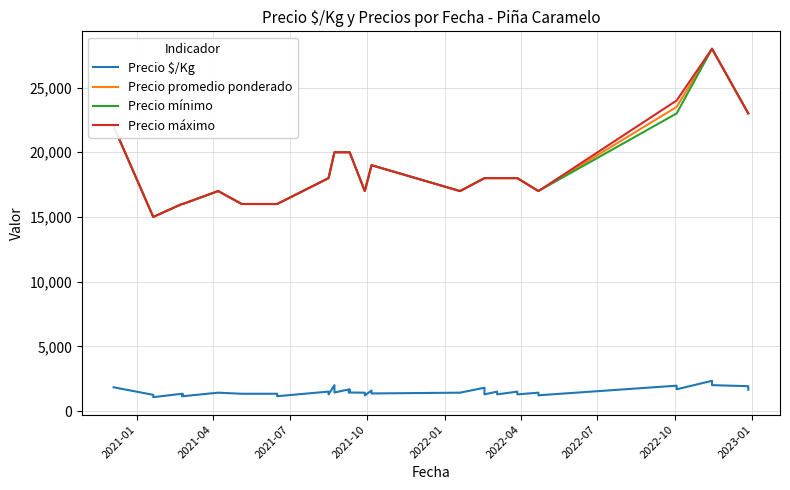

True or false: Precio mínimo has more than 2 interior local peaks.

False